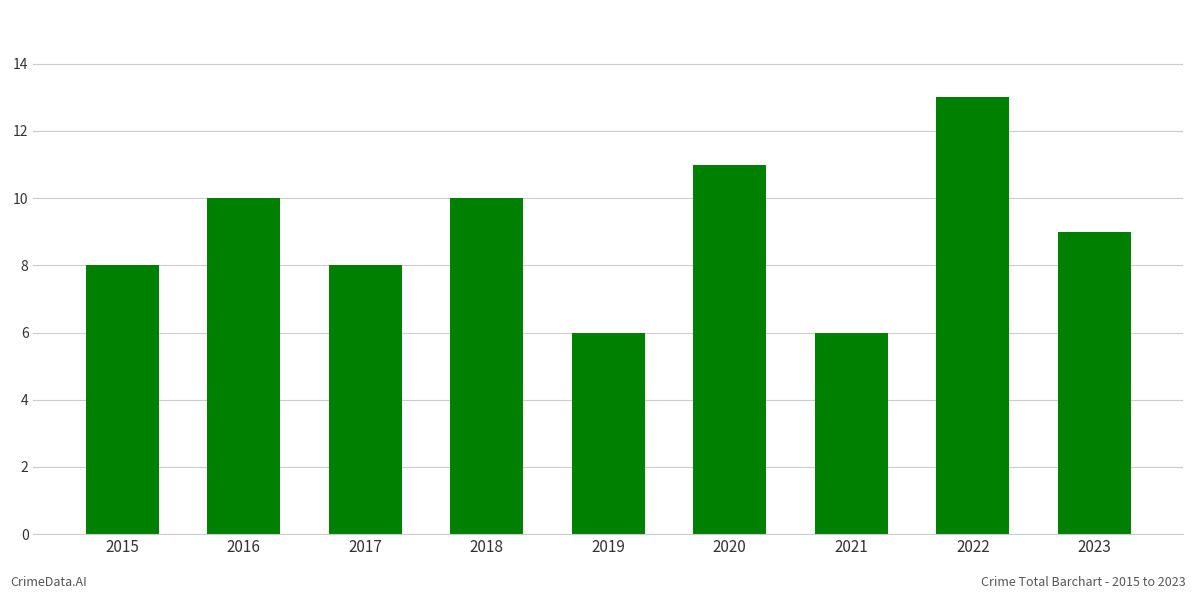

Does the chart contain any negative values?

No